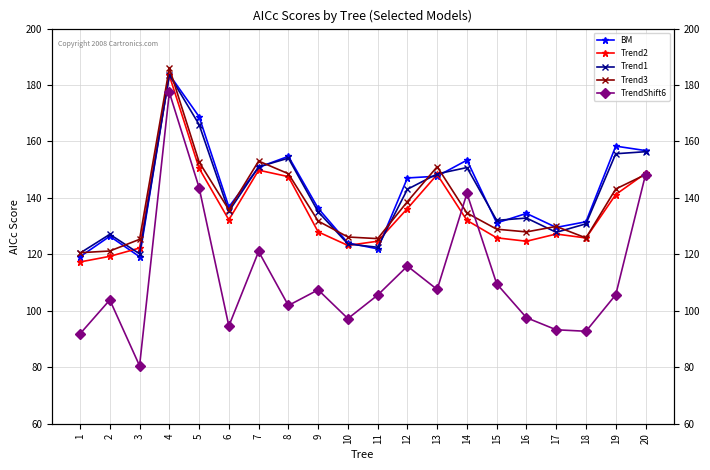

Is this an area chart (filled region under the line)?

No